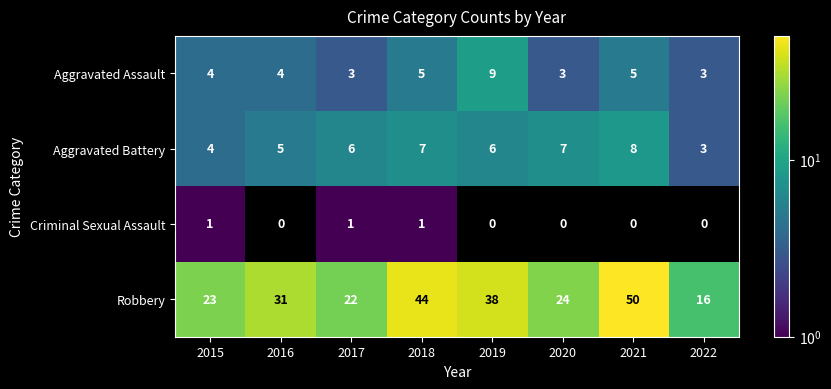

What is the difference between the highest and lowest values at 2019?

38